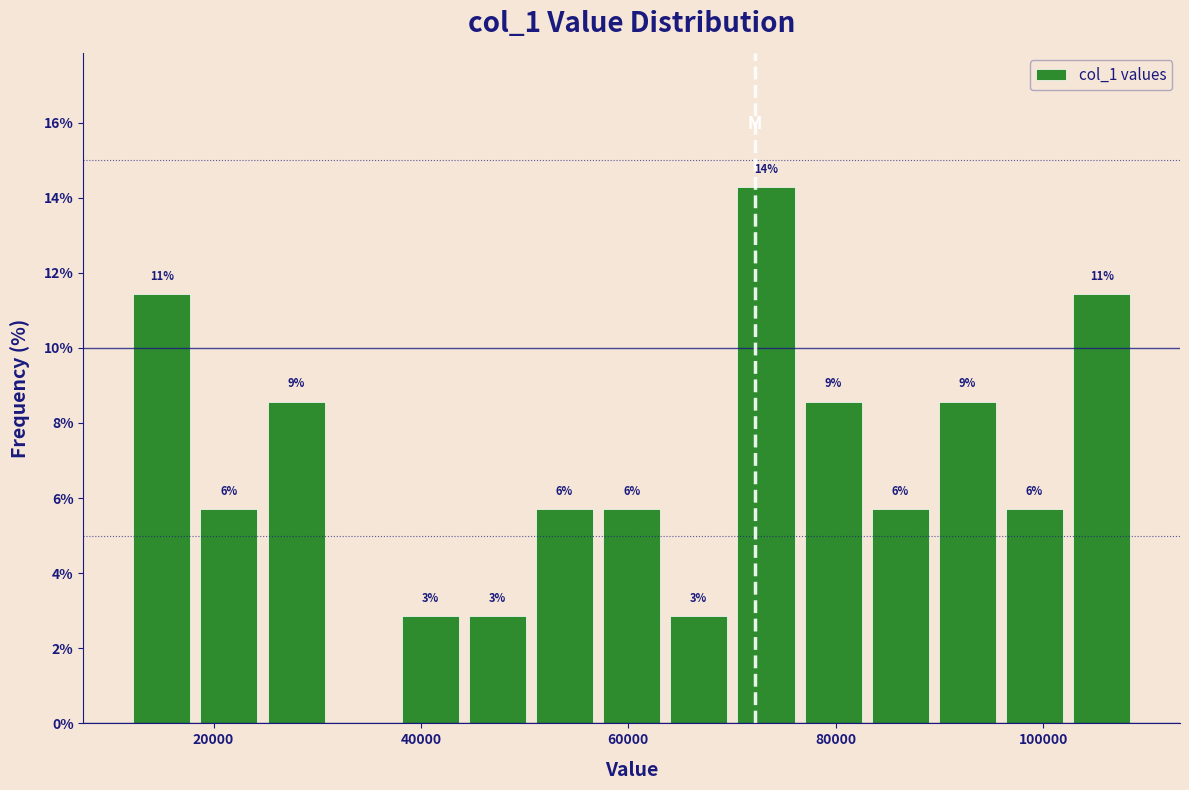

Read against the x-axis, roughly where is the centre of the tallest bar?

74000